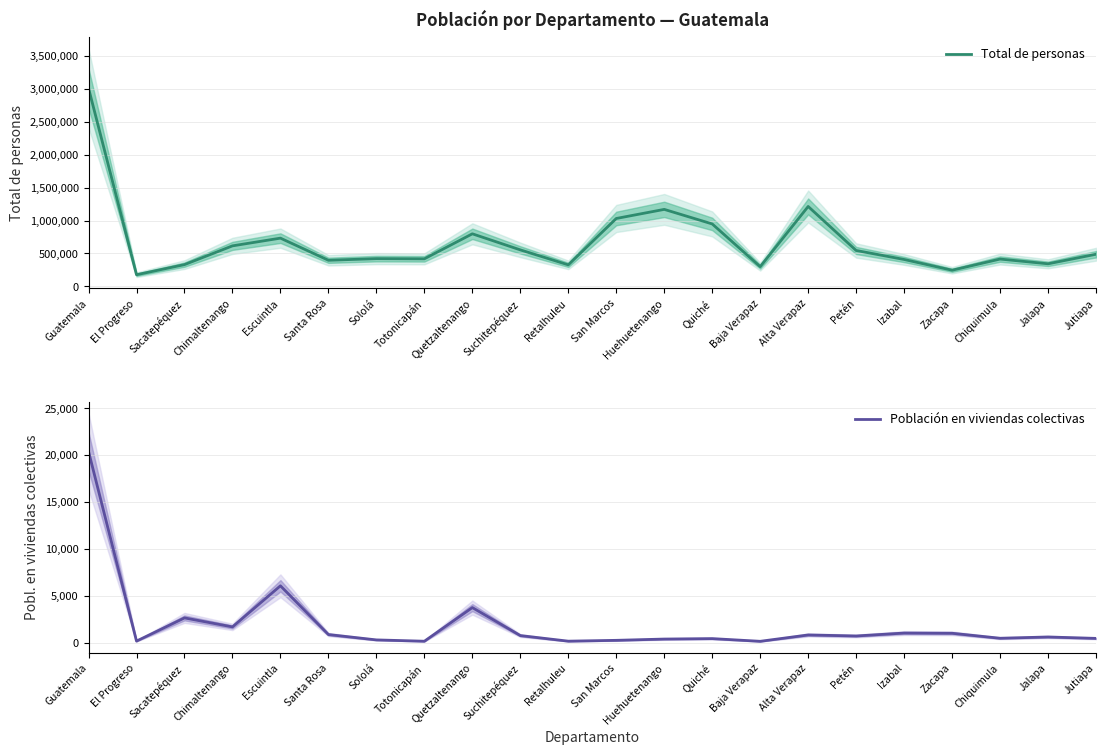

What position from the right is Sacatepéquez?

20